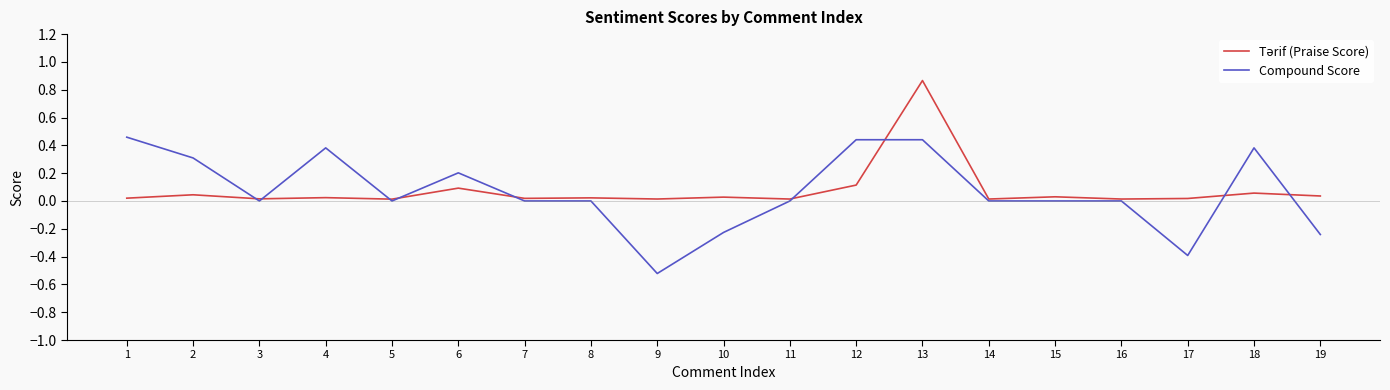

Is it true that Compound Score equals 0.5 at 8?

False